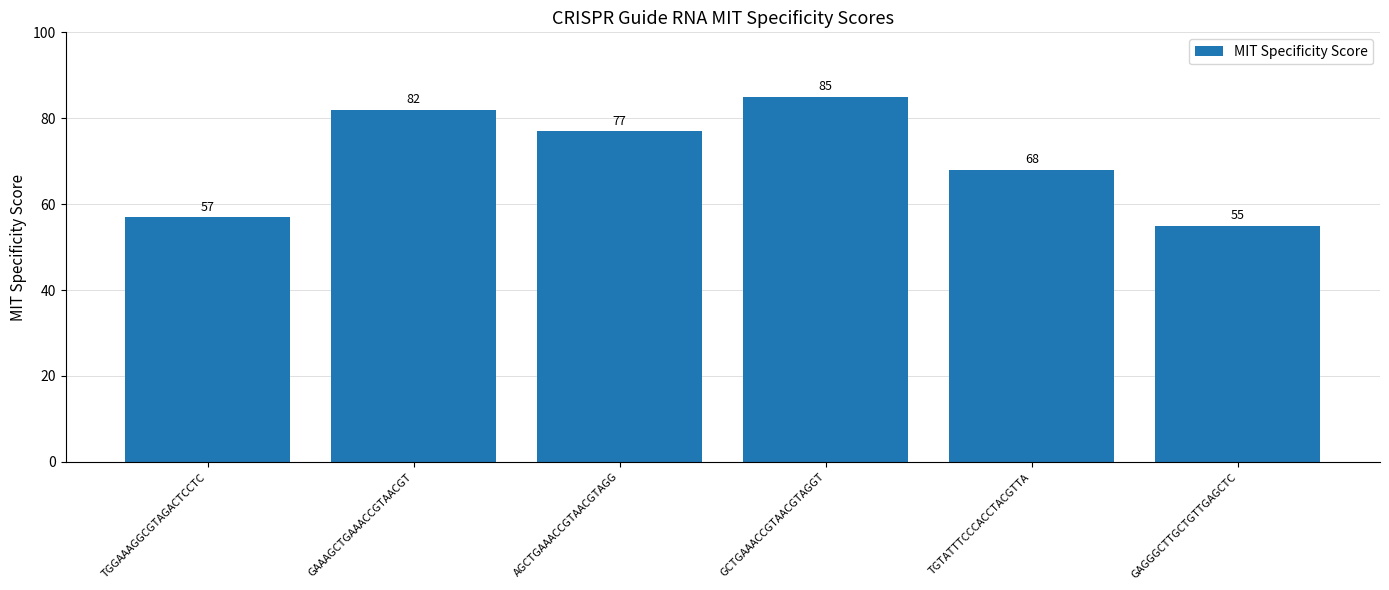

What is the difference between the maximum and second lowest values?

28